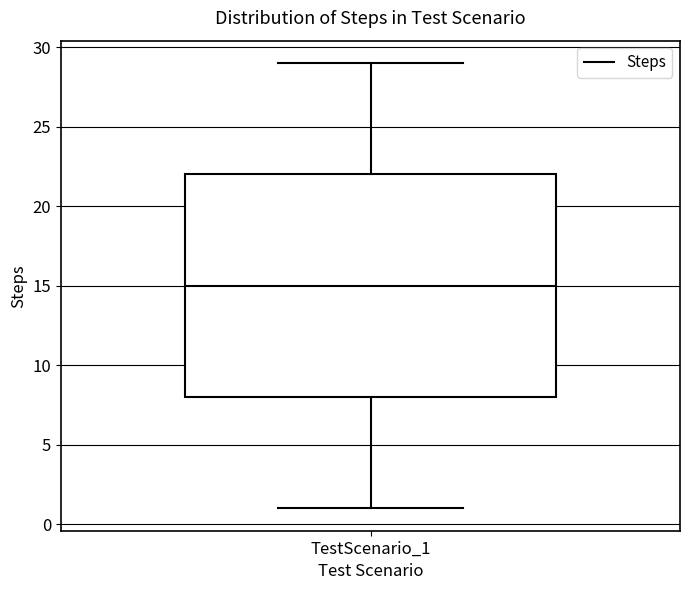

Where is the lower edge of the box for TestScenario_1 on the y-axis? The values are not printed on the chart, so give them approximately, as read against the axis.

8